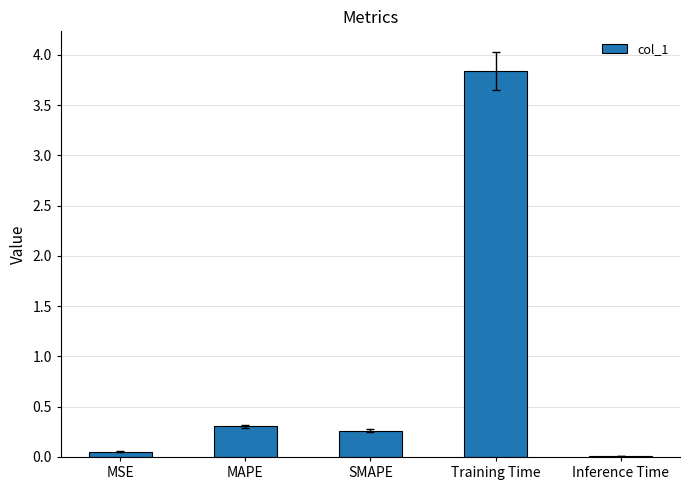

Are the bars horizontal?

No